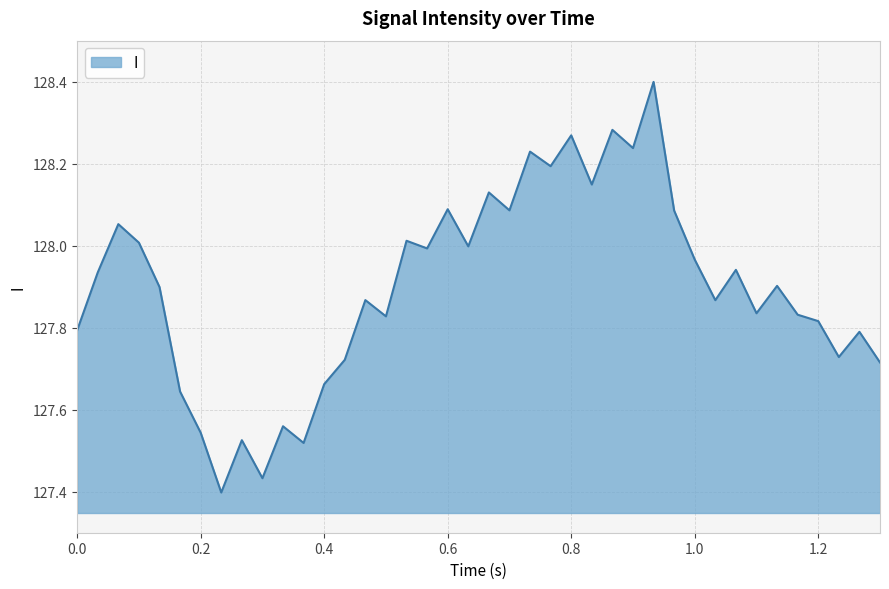

What is the greatest value displayed?

128.4